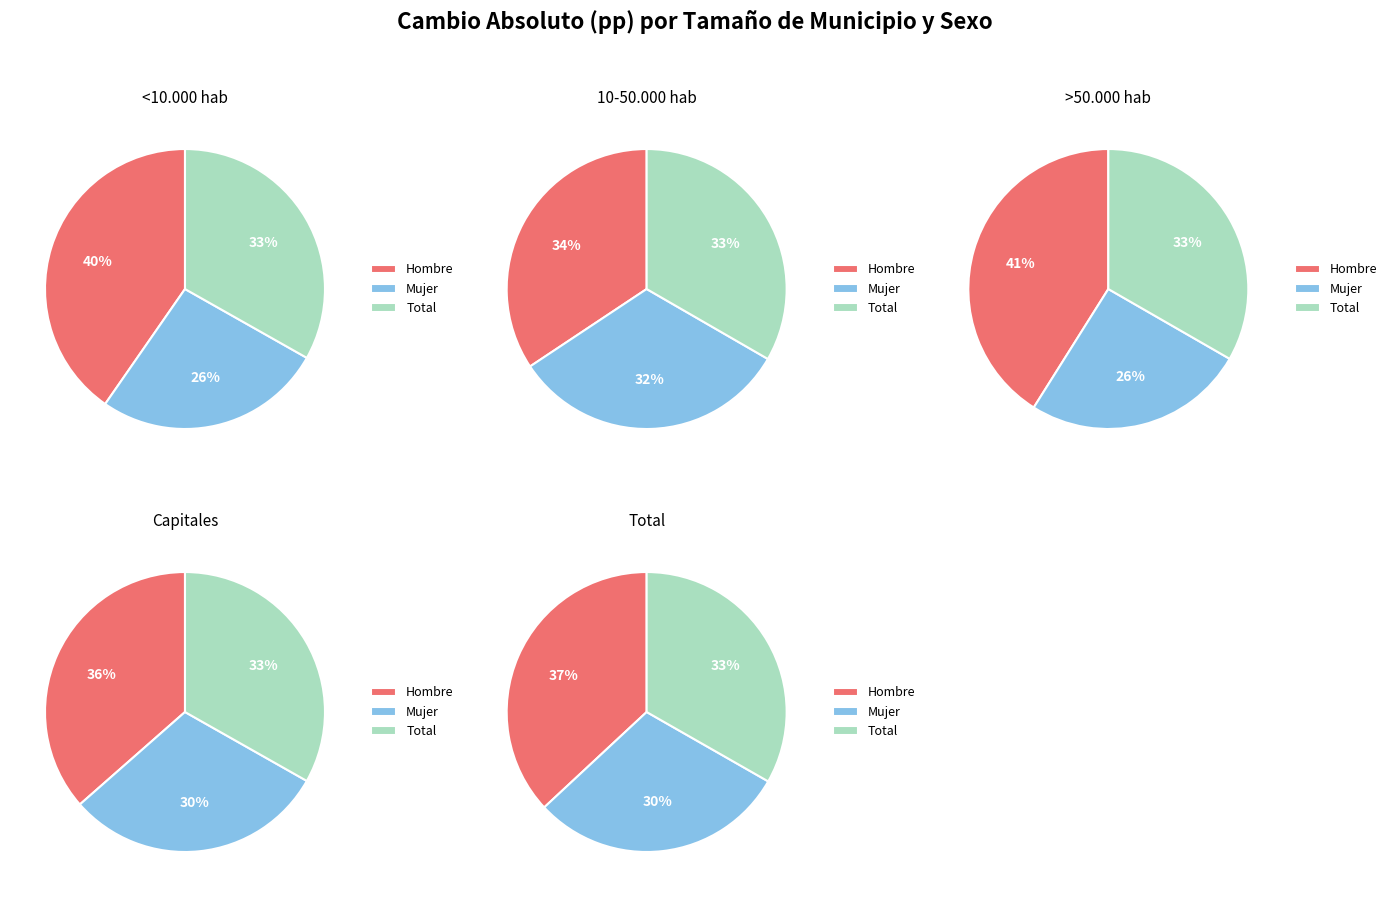

What is the smallest slice in the pie chart?

>50.000 hab